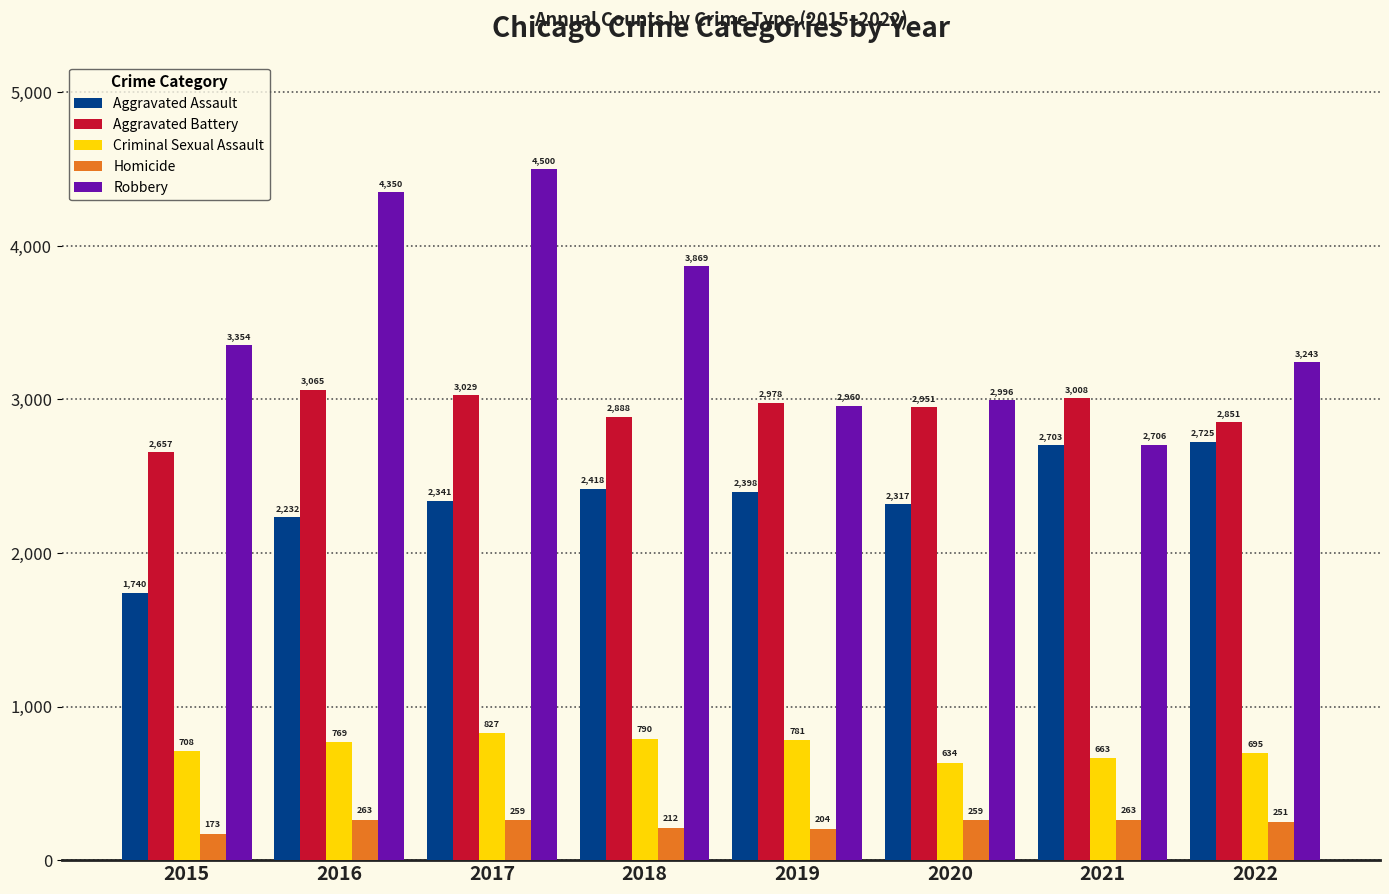

Reading left to right, transcribe all the data shown in this chart.

Aggravated Assault: 1740	2232	2341	2418	2398	2317	2703	2725
Aggravated Battery: 2657	3065	3029	2888	2978	2951	3008	2851
Criminal Sexual Assault: 708	769	827	790	781	634	663	695
Homicide: 173	263	259	212	204	259	263	251
Robbery: 3354	4350	4500	3869	2960	2996	2706	3243